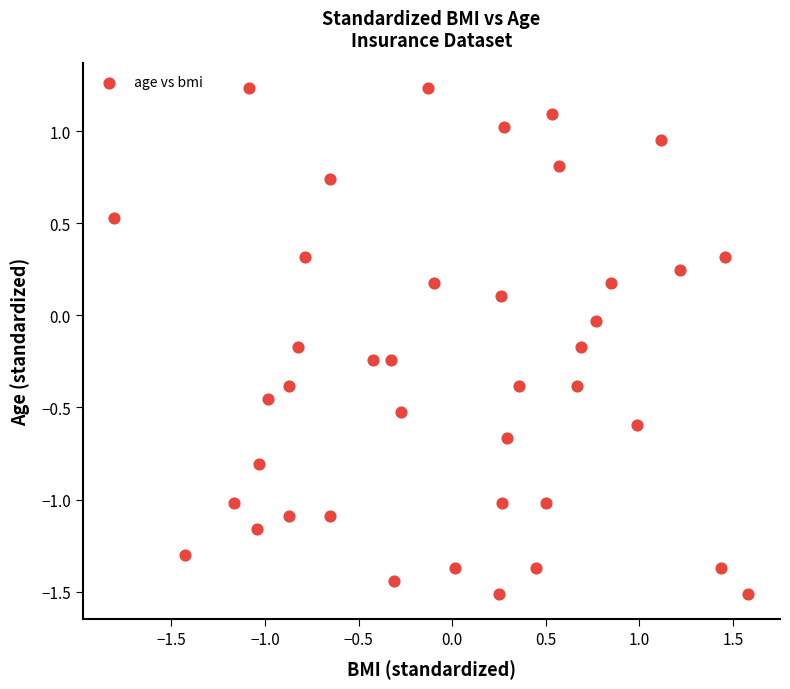

What is the range of X values (max minus min)?

3.4